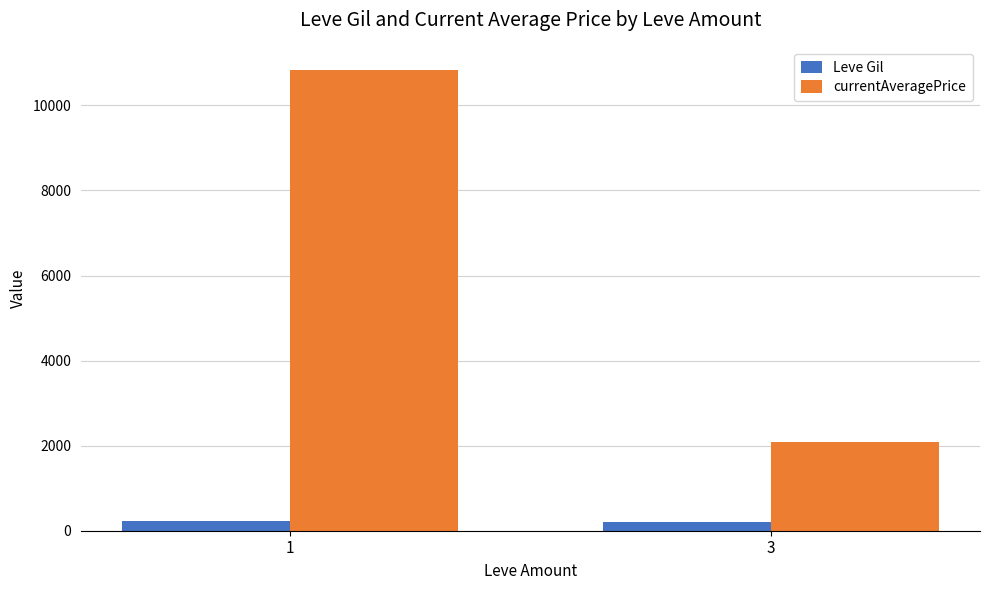

Rank the series at 3 from highest to lowest value.

currentAveragePrice, Leve Gil